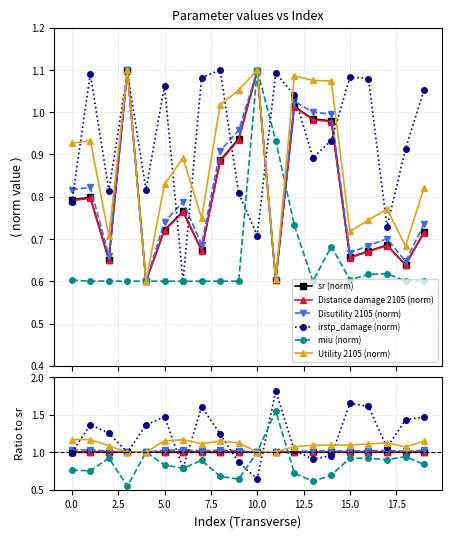

What are all the series names shown in the legend?

sr (norm), Distance damage 2105 (norm), Disutility 2105 (norm), irstp_damage (norm), miu (norm), Utility 2105 (norm)